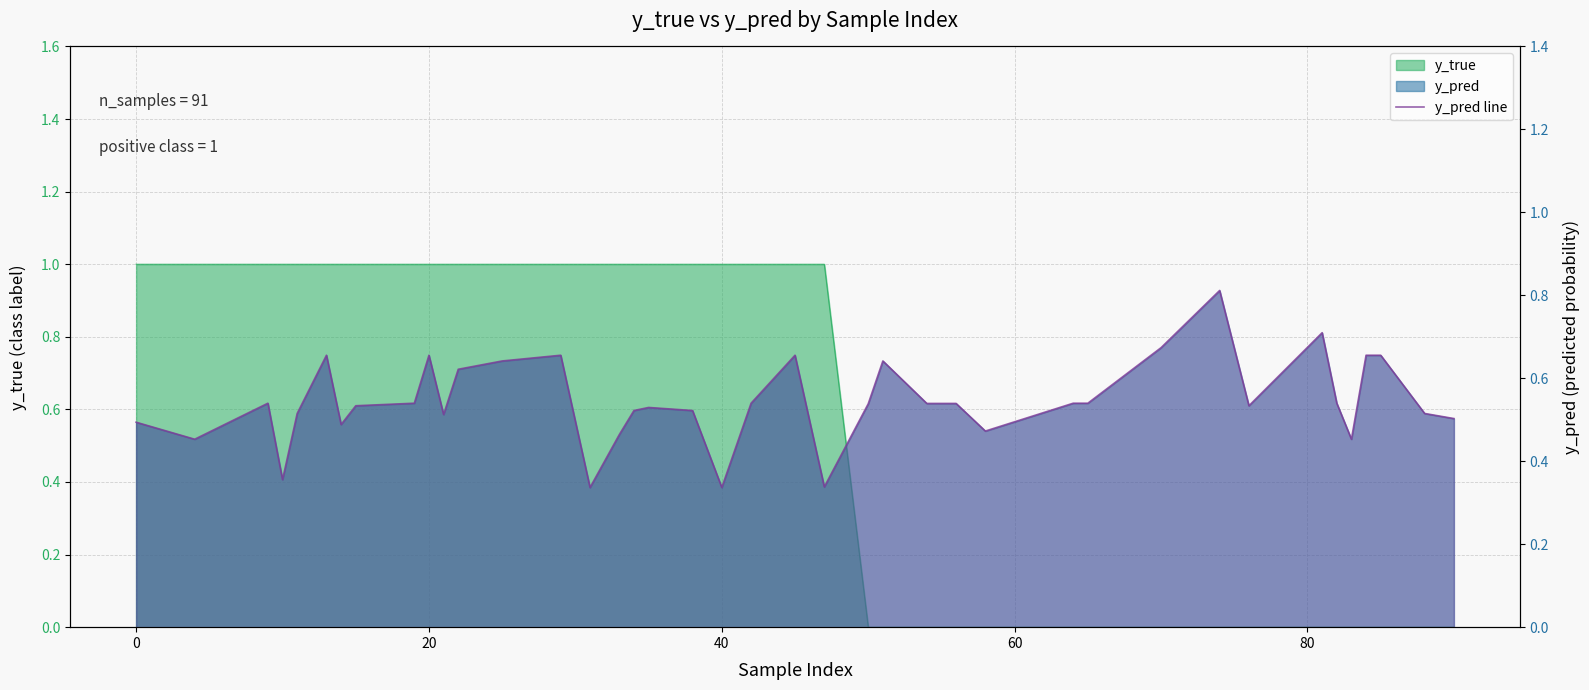

What is the sum of all values?

21.8